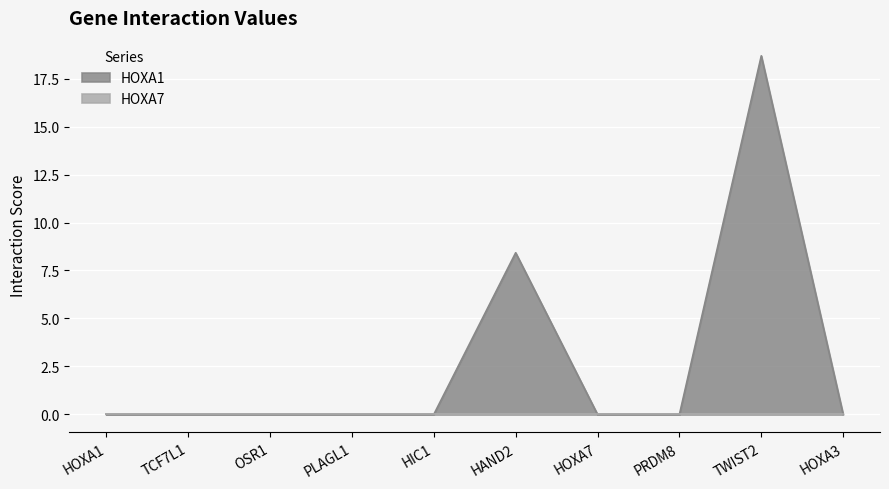

Rank the categories by value from lowest to highest.

HOXA1, TCF7L1, OSR1, PLAGL1, HIC1, HOXA7, PRDM8, HOXA3, HAND2, TWIST2